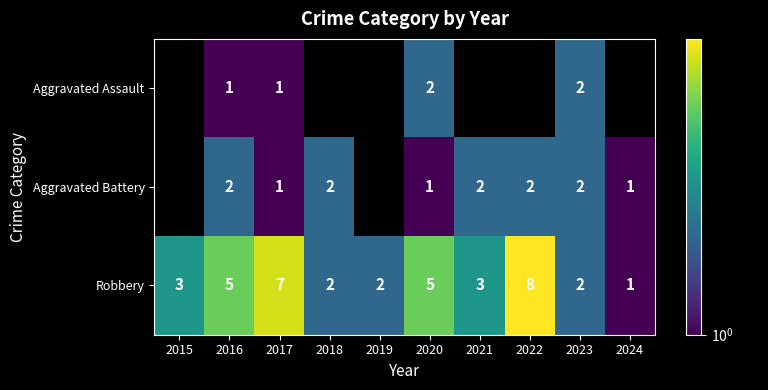

The value of Aggravated Battery at 2016 is 1.0. True or false?

False